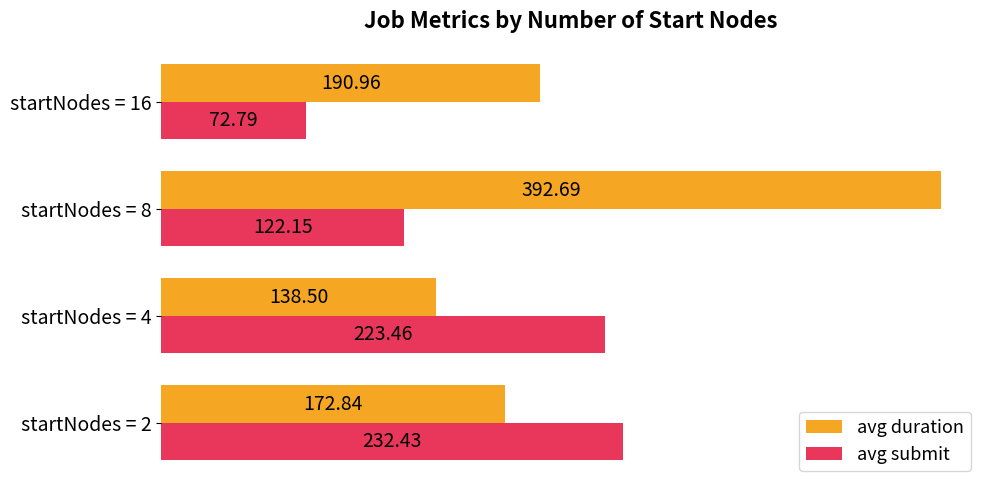

What are all the series names shown in the legend?

avg duration, avg submit